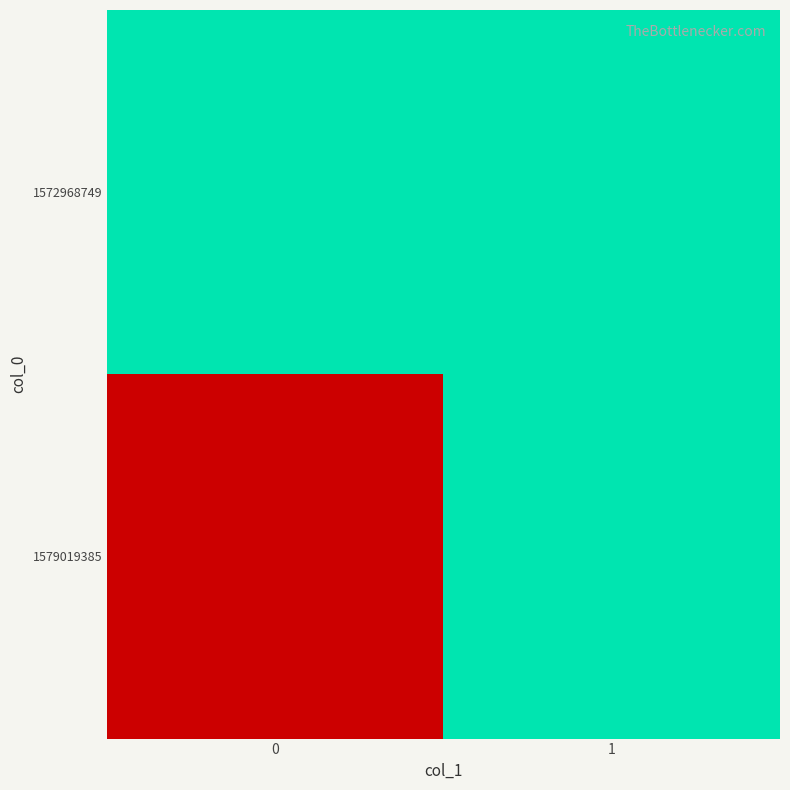

List the series in order of their overall mean, highest first.

row_1, row_0